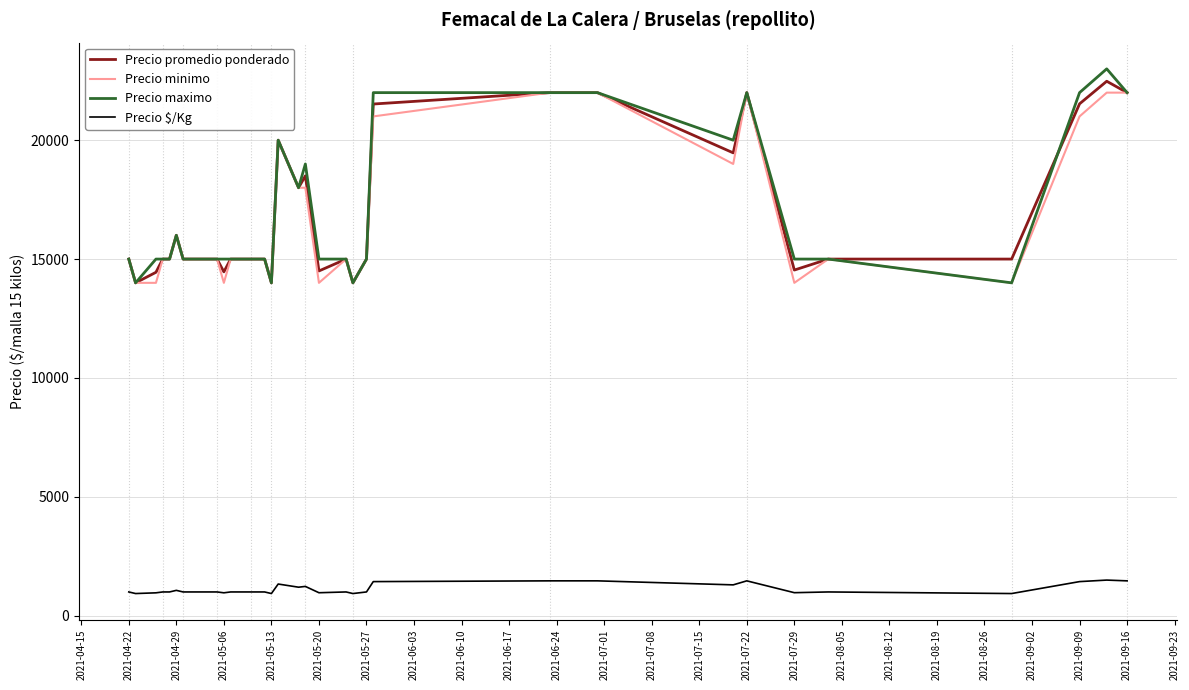

Which series has the widest spread of values?

Precio maximo